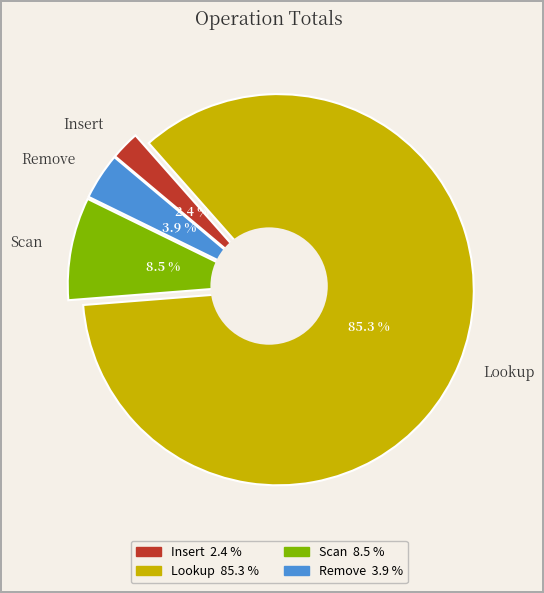

Which category accounts for the majority?

Lookup